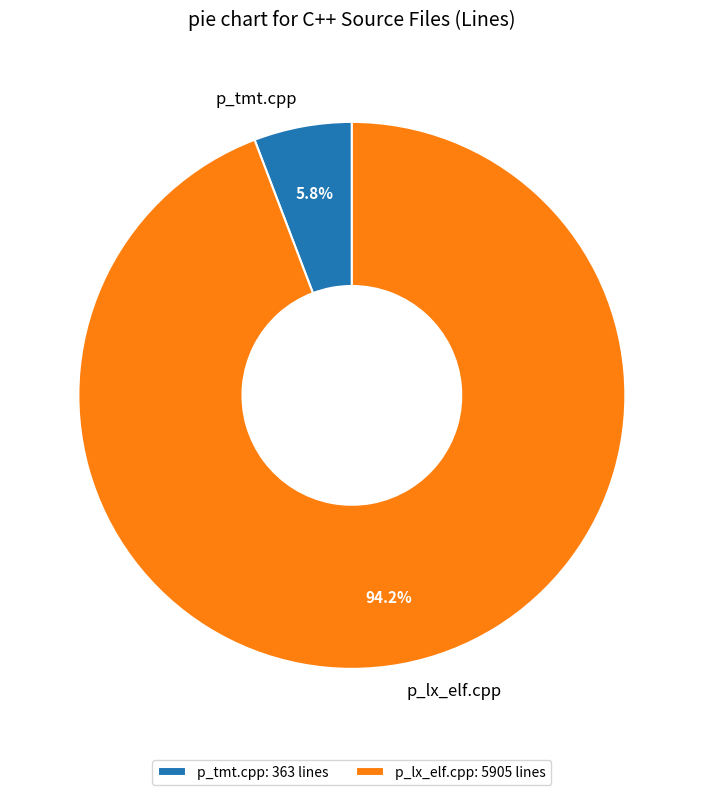

Rank the categories by value from highest to lowest.

p_lx_elf.cpp, p_tmt.cpp